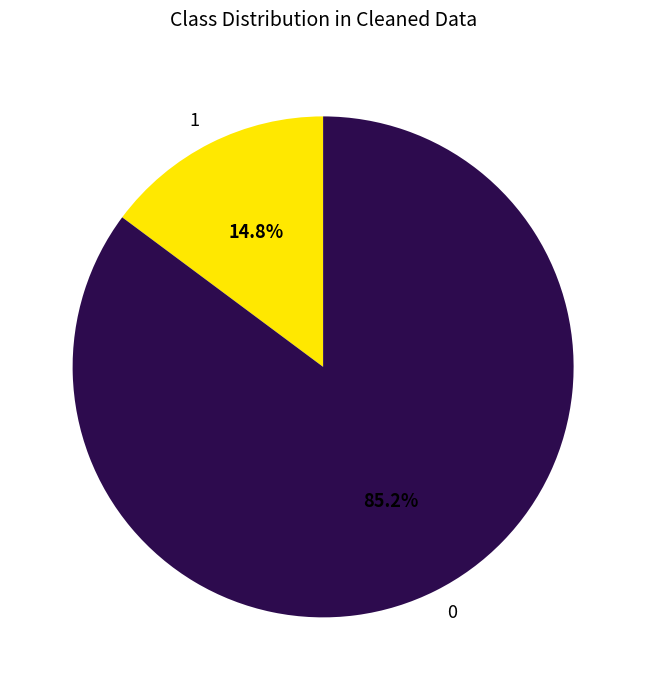

To the nearest percent, what is the difference between the 1 and 0 slice percentages?

70%